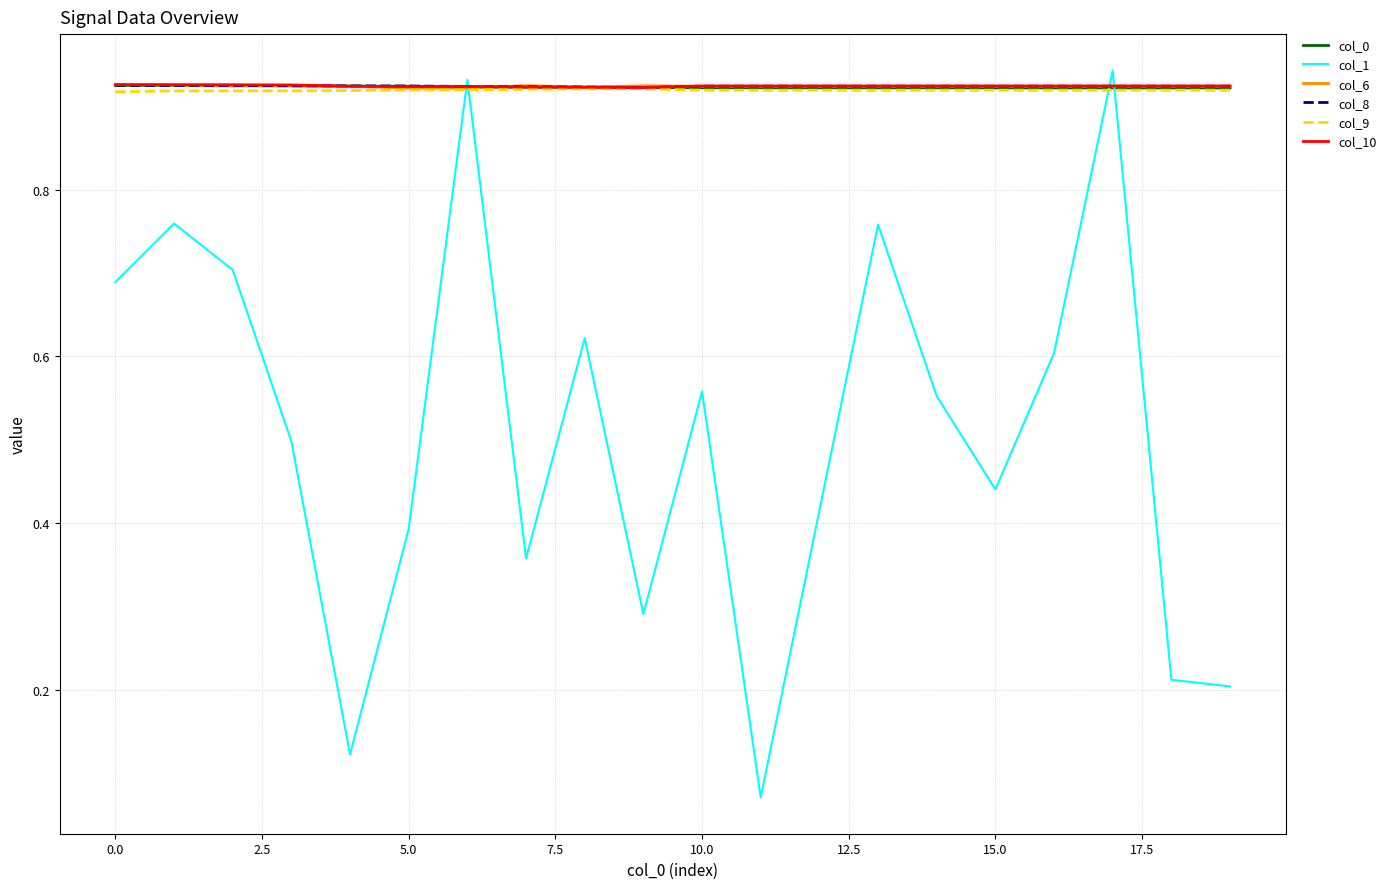

Which series has the largest range (max minus min)?

col_1